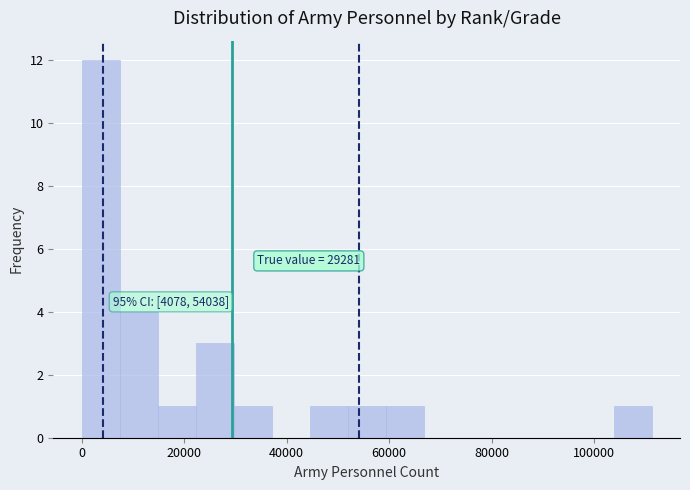

Around what value on the x-axis is the tallest bar? Give the approximate position of its centre, as read against the axis.

4000